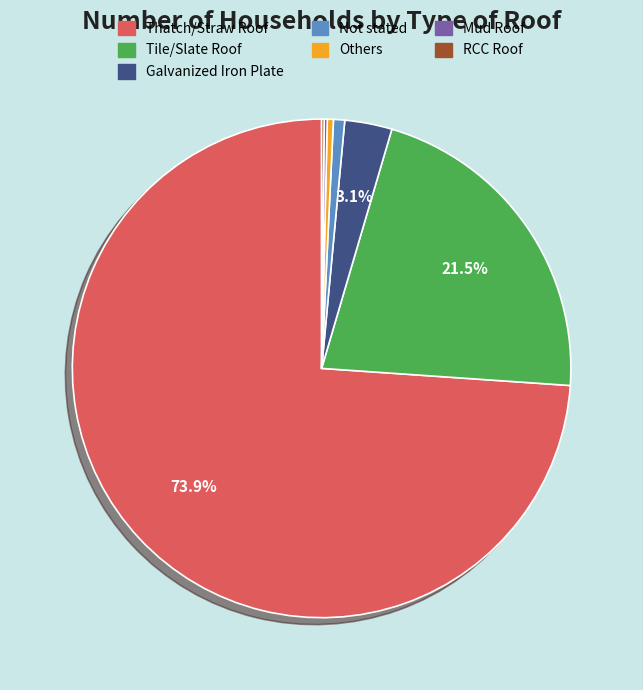

Do Tile/Slate Roof and Others together represent more than half of the pie?

No